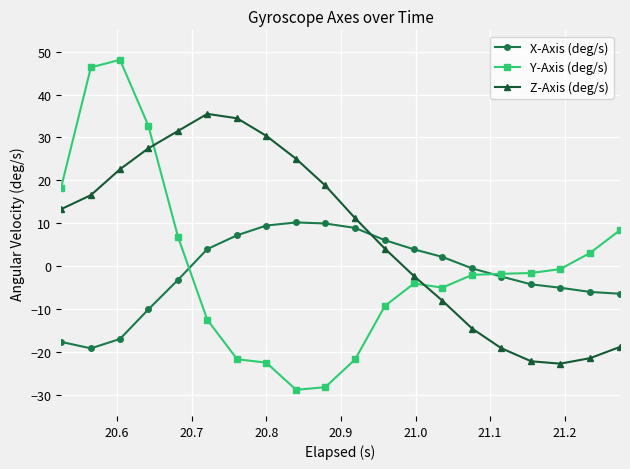

True or false: Z-Axis (deg/s) and Y-Axis (deg/s) cross at least once.

True